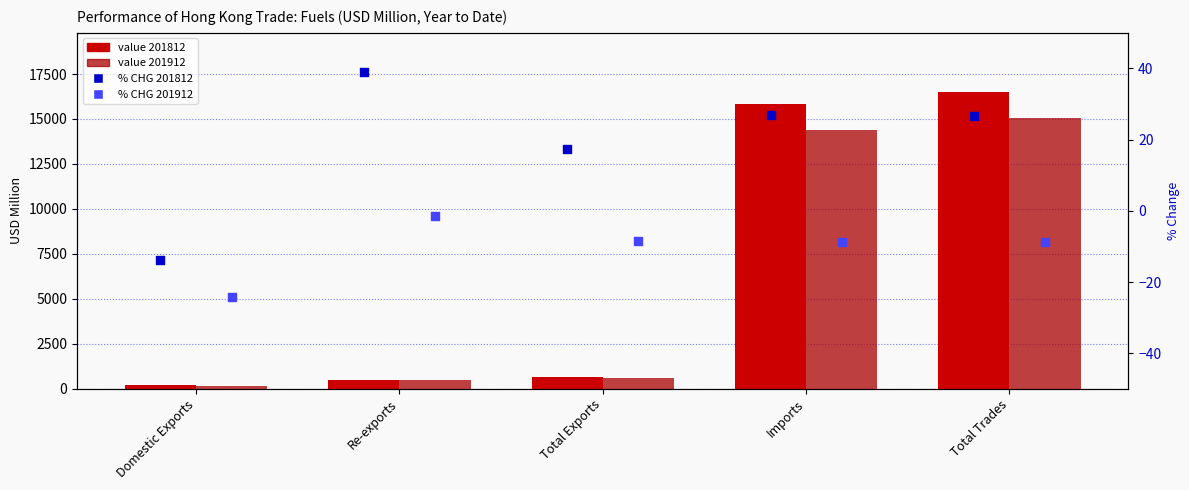

Is the value of % CHG 201912 at Total Exports greater than the value of % CHG 201812 at Total Trades?

No